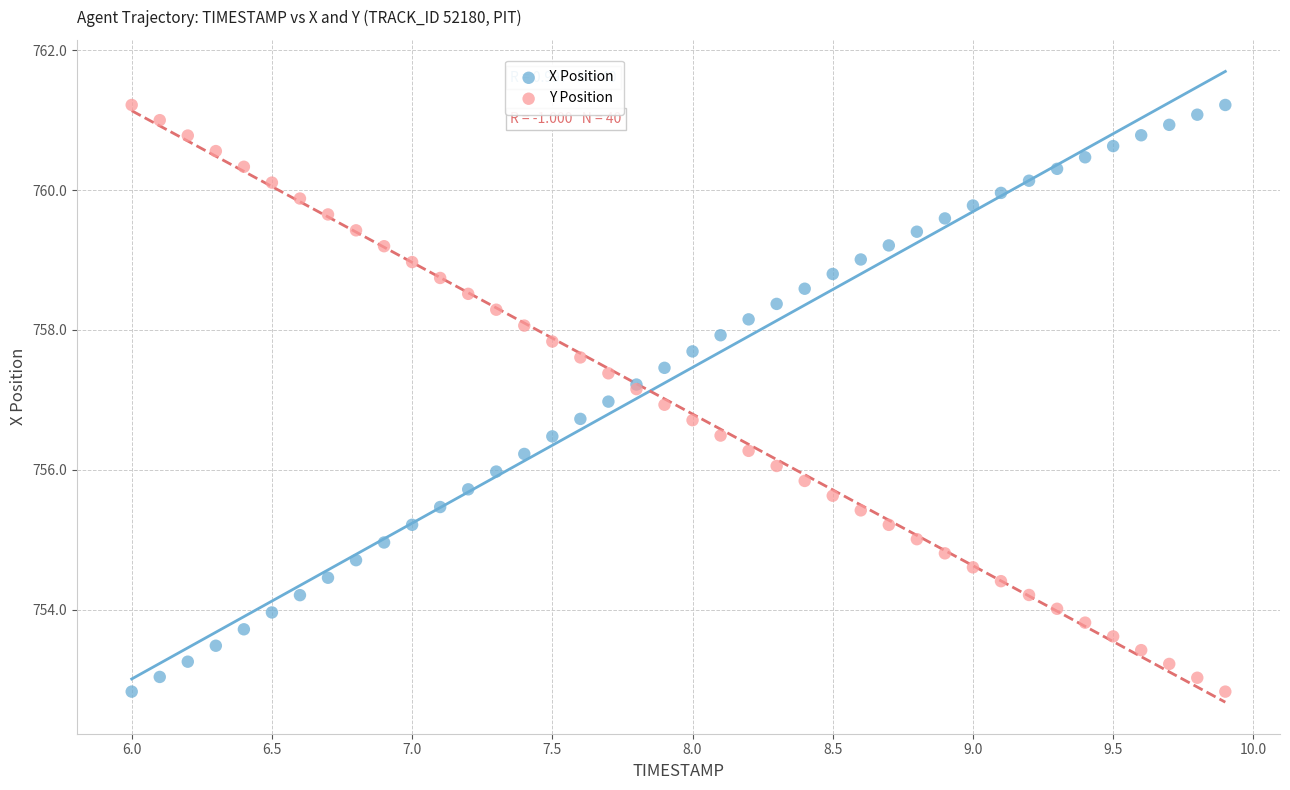

What is the X range (max minus min) for the scatter plot?

3.9